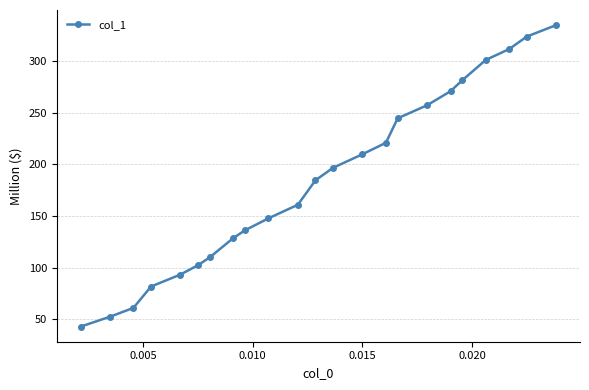

Count the number of data series in this chart.

1